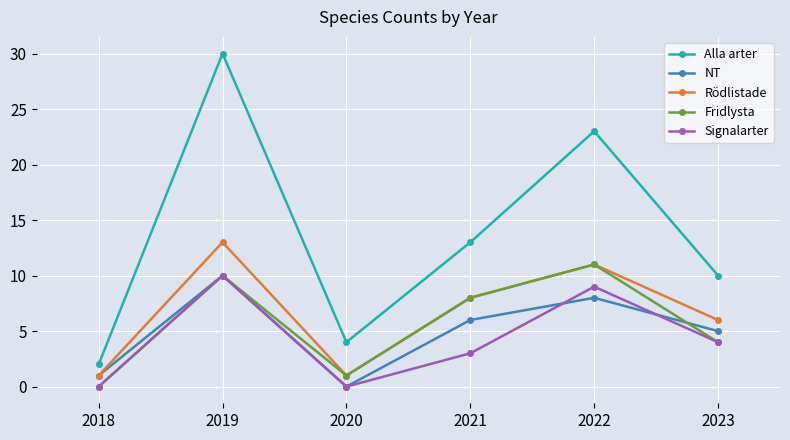

Is it true that Rödlistade equals 6 at 2023?

True